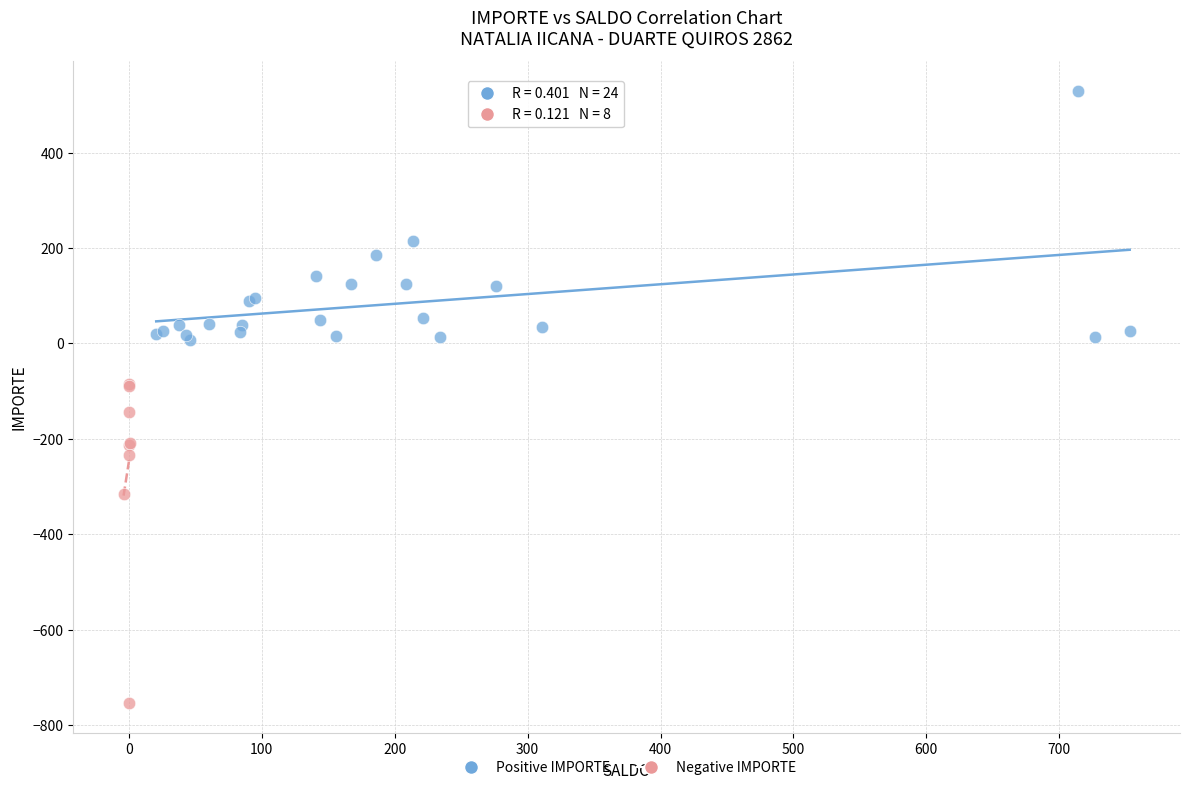

Which series has the widest spread of Y values?

Negative IMPORTE